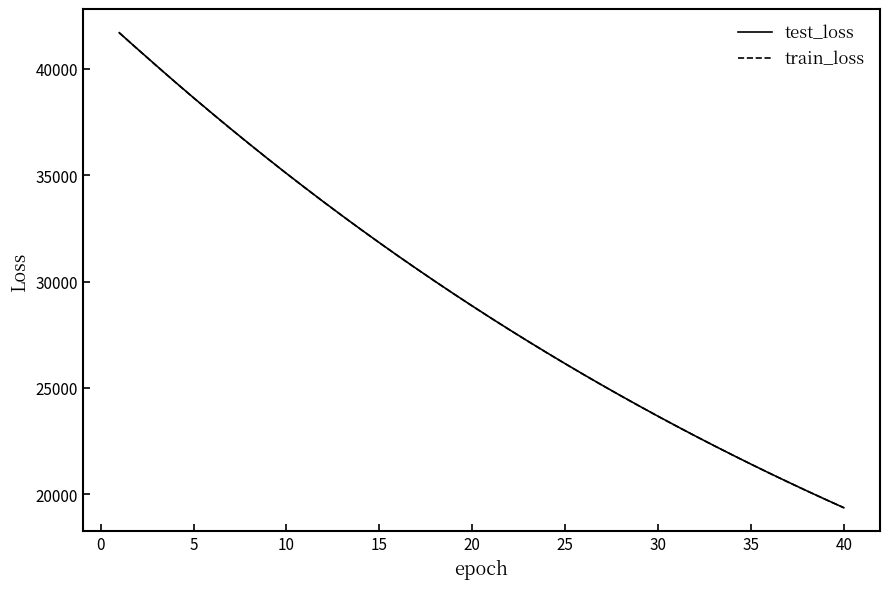

What is the greatest value displayed?

41701.2